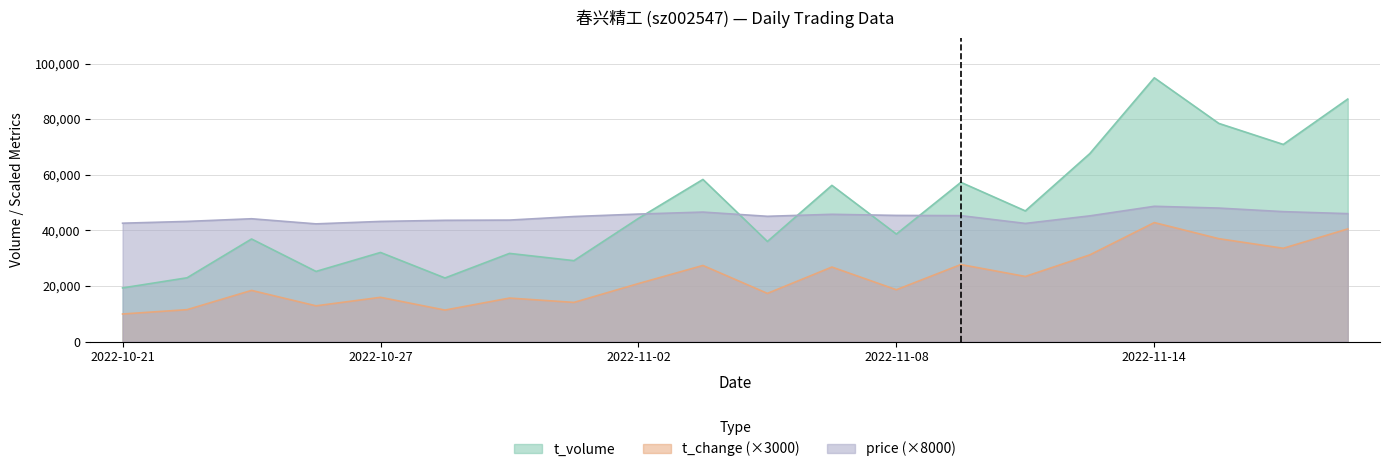

Between 2022-11-03 and 2022-10-24, which is larger?

2022-11-03